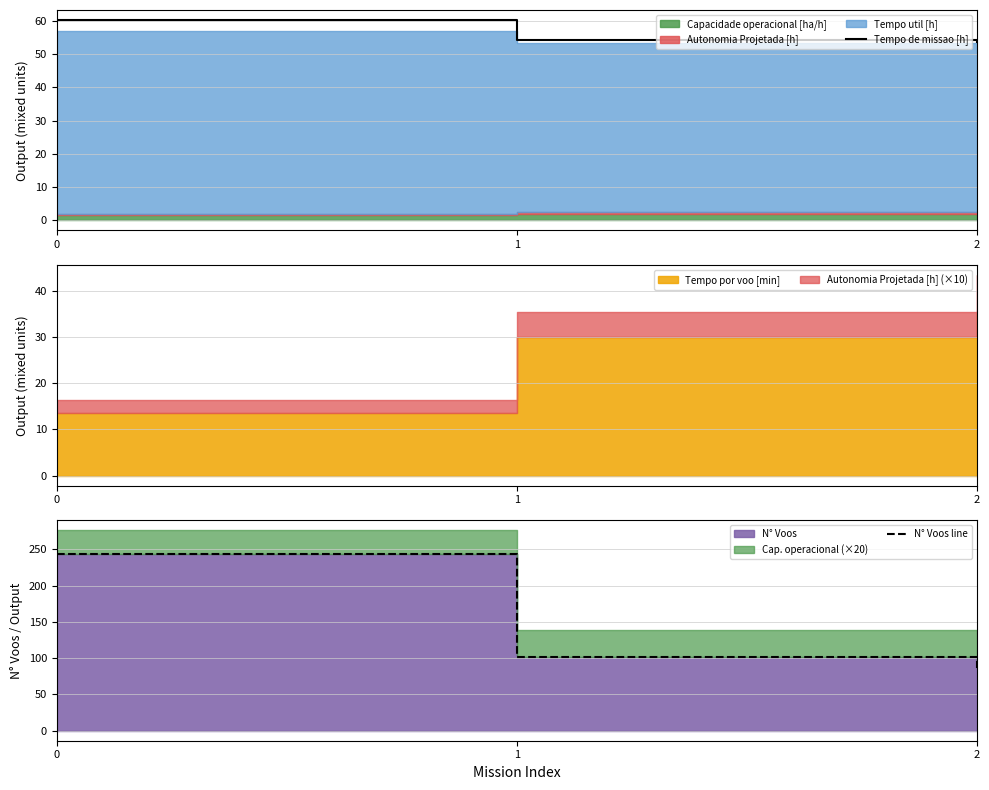

What is the maximum value shown in the chart?

243.0